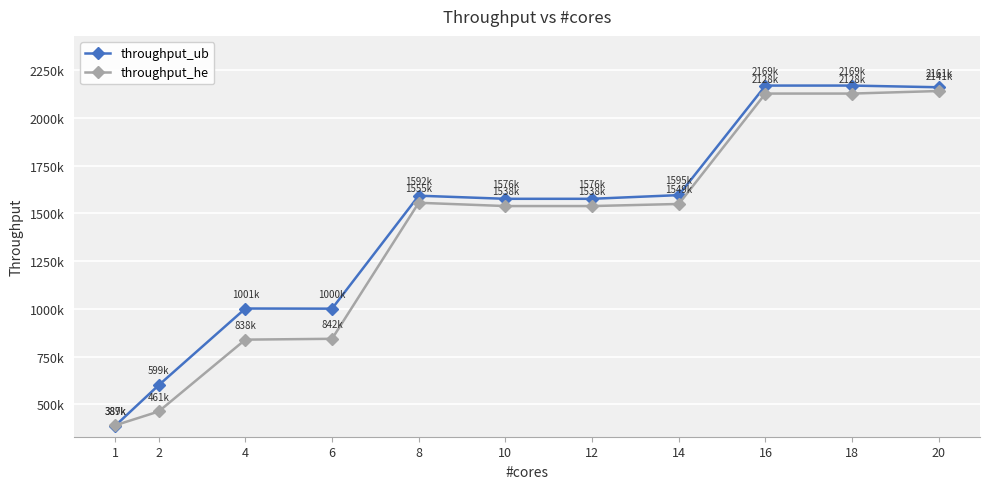

Is this an area chart (filled region under the line)?

No